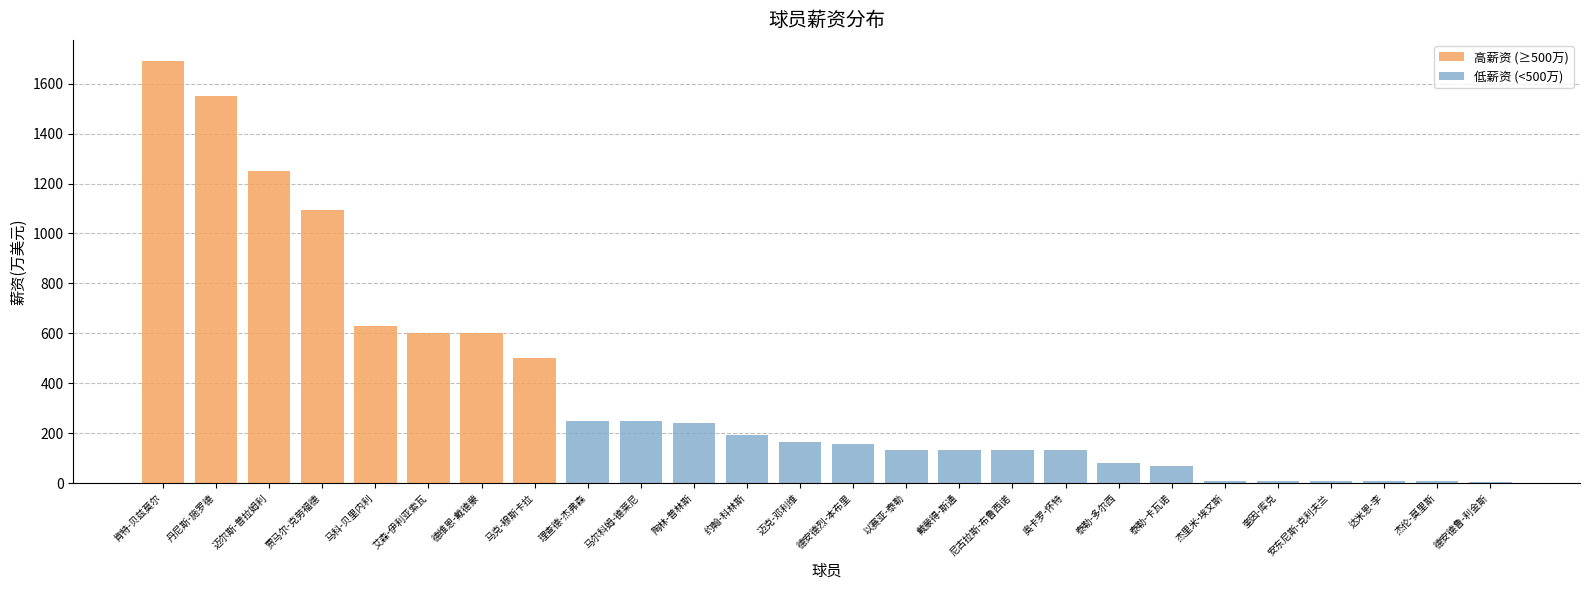

Reading right to left, transcribe all the data shown in this chart.

高薪资 (≥500万): 0	0	0	0	0	0	0	0	0	0	0	0	0	0	0	0	0	0	500	600	600	631	1094	1250	1550	1691
低薪资 (<500万): 3	9	9	9	10	10	68	82	131	131	131	131	157	166	194	242	250	250	0	0	0	0	0	0	0	0